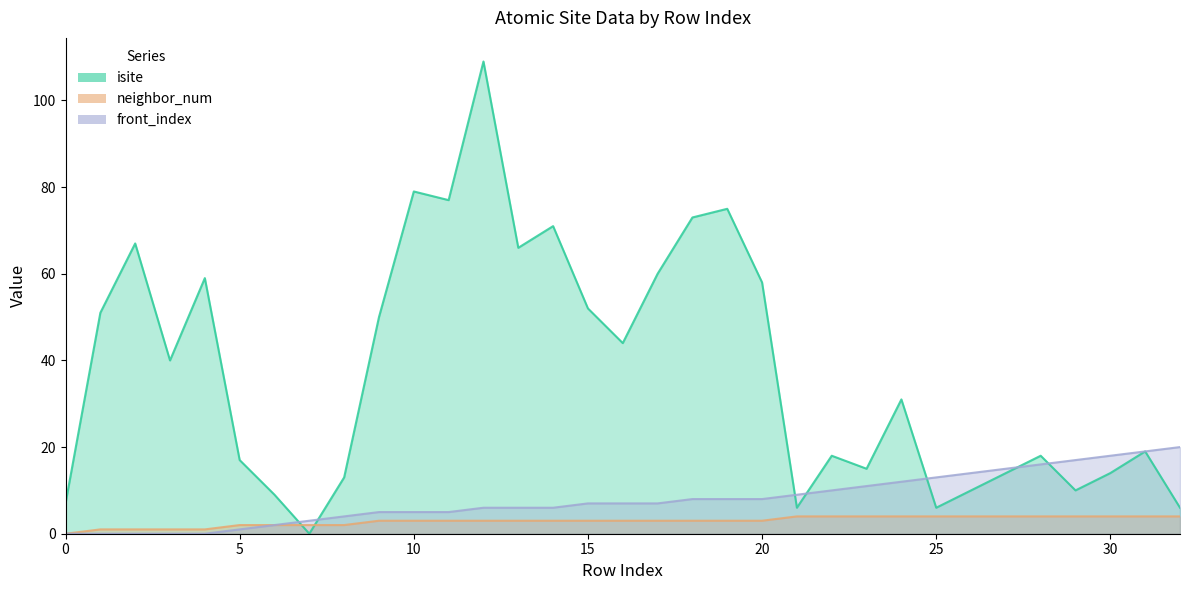

How many values in the isite series are below 31?

16